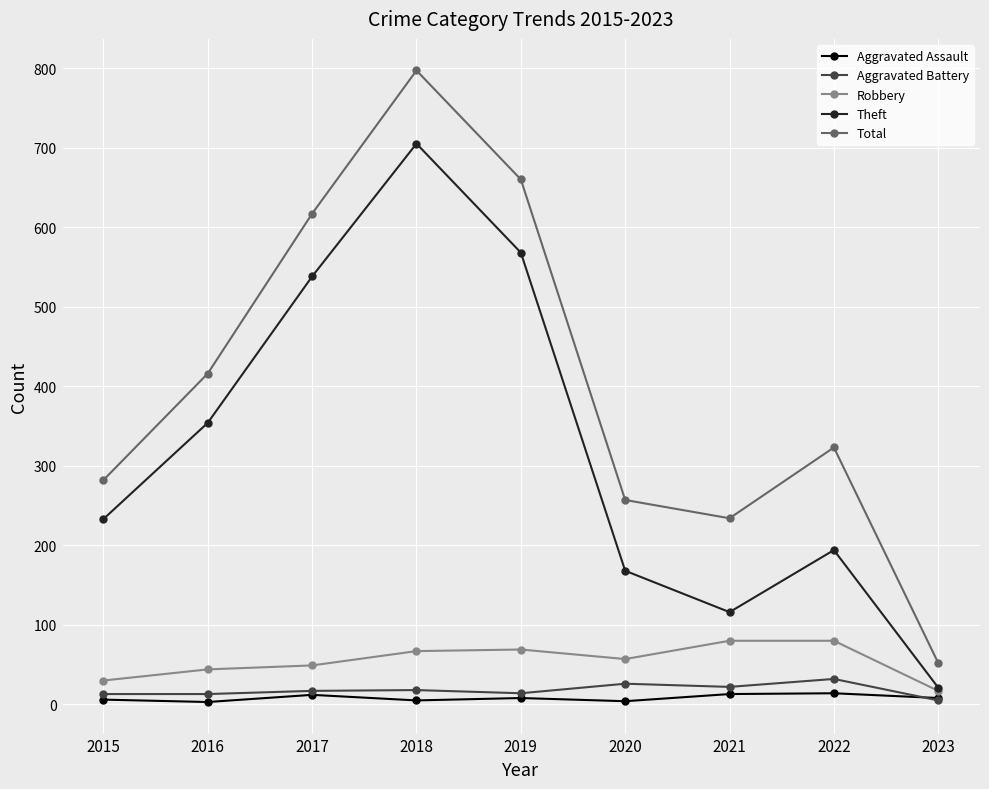

Between 2020 and 2023, which series saw the biggest shift?

Total